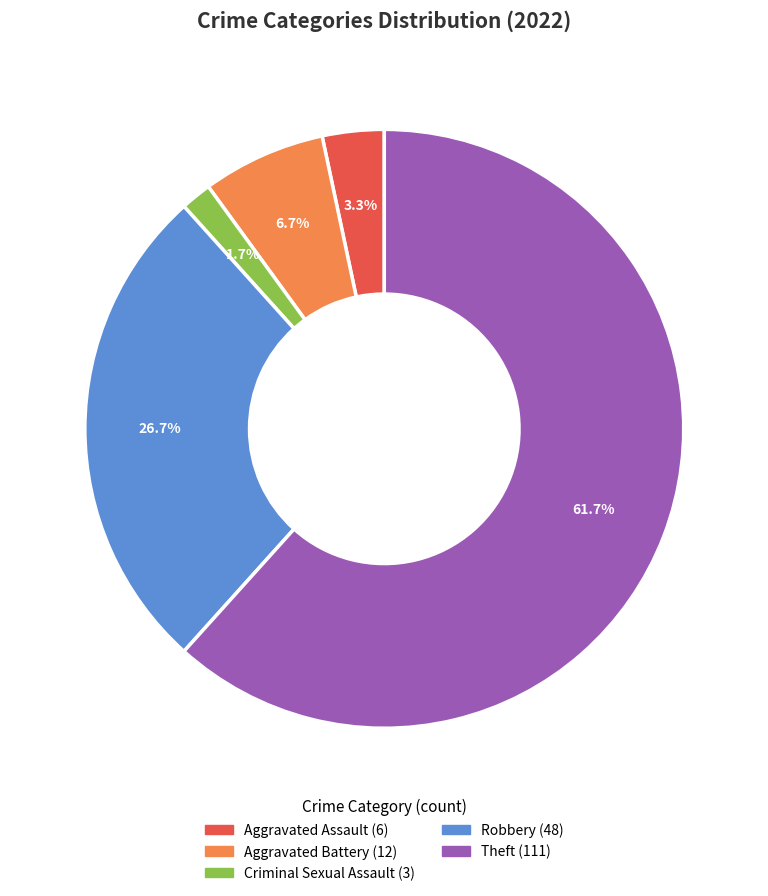

Does any single category account for the majority?

Yes